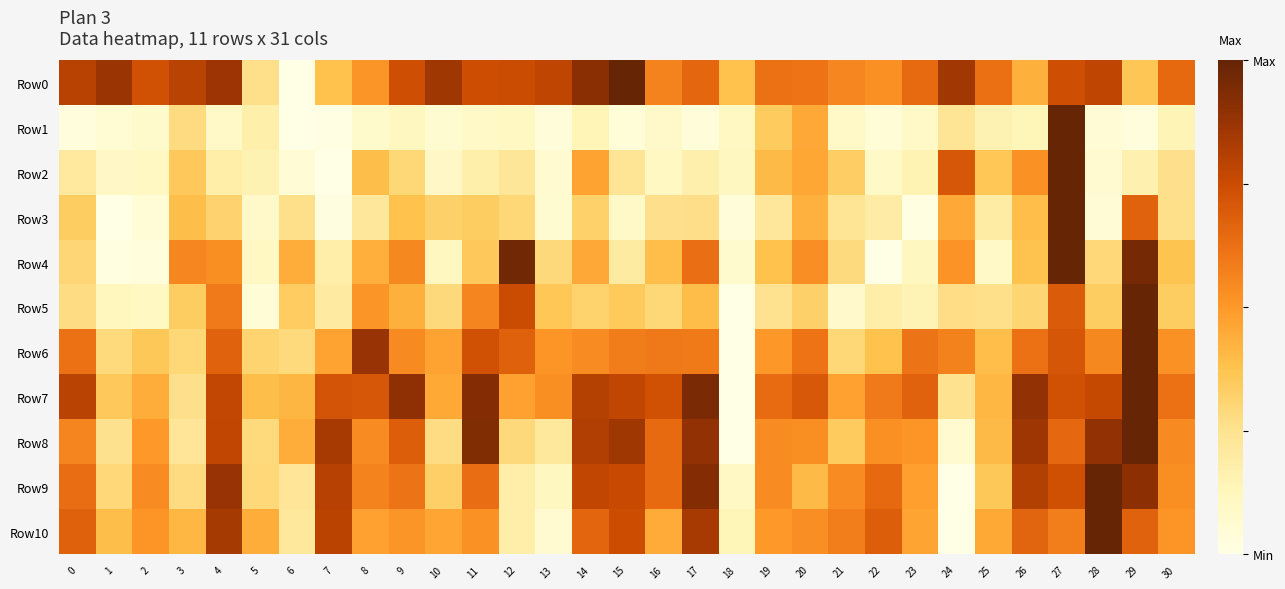

Rank the series by their maximum value, from lowest to highest.

Row0, Row1, Row2, Row3, Row4, Row5, Row6, Row7, Row8, Row9, Row10